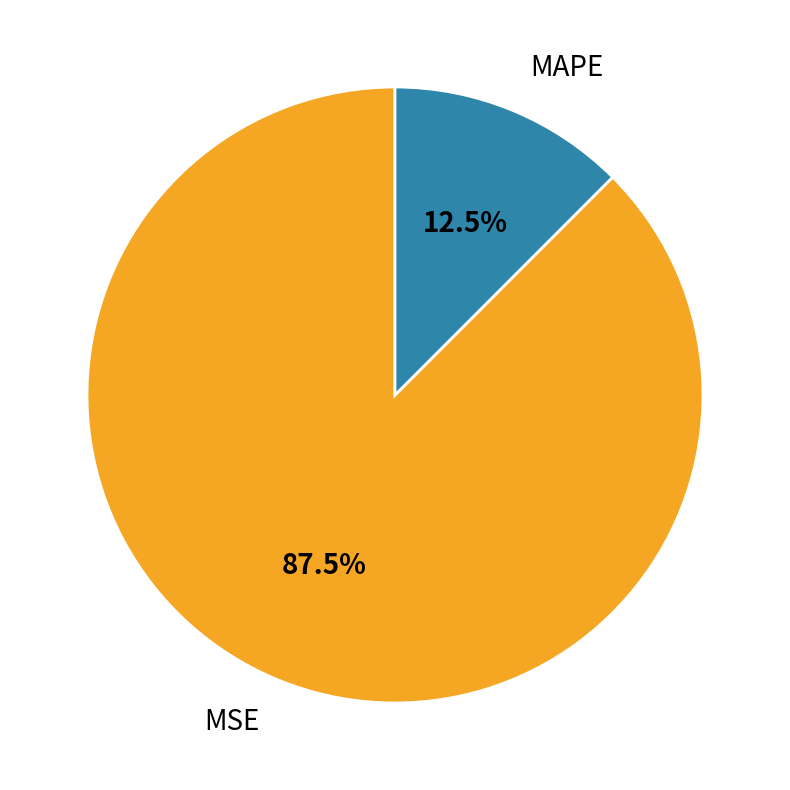

To the nearest percent, what is the average slice percentage?

50%